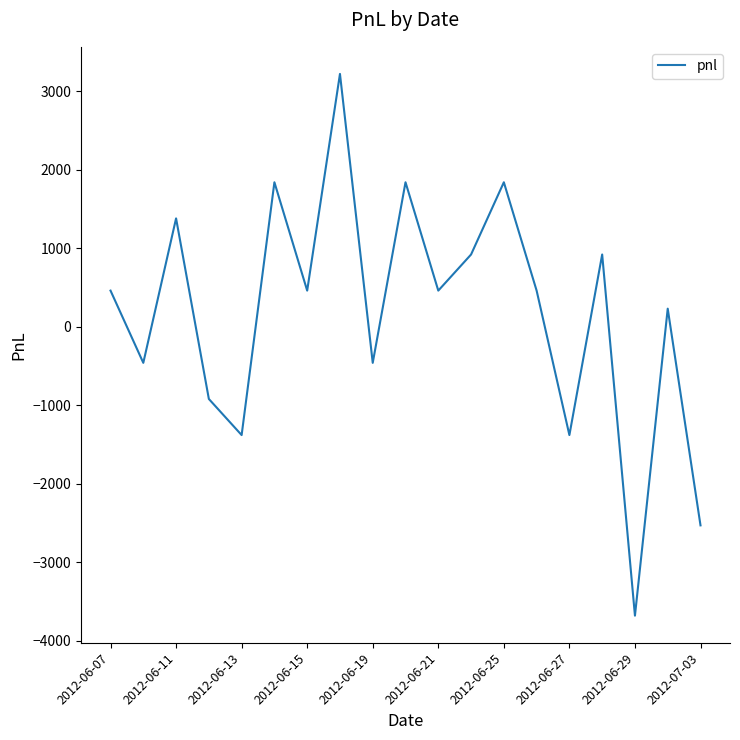

What is the difference between the maximum and minimum values?

6900